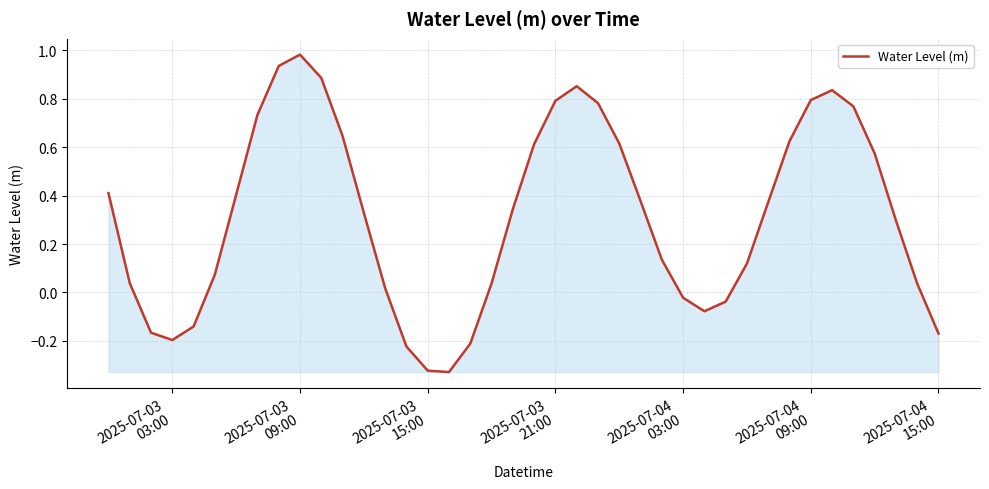

How many distinct data groups are displayed?

1